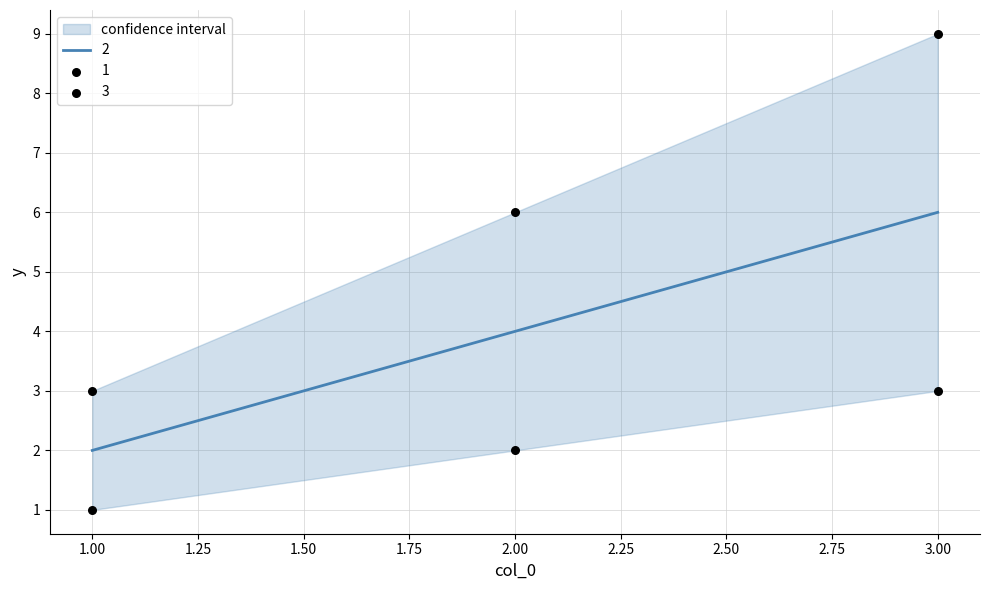

What is the total value across all series at 3?

18